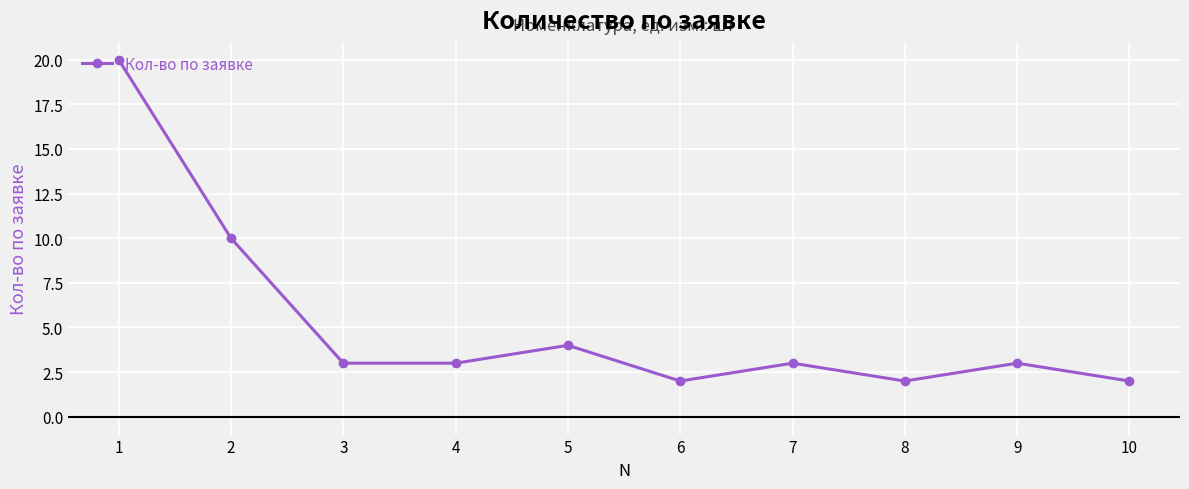

At which category does the data reach its first local peak?

5